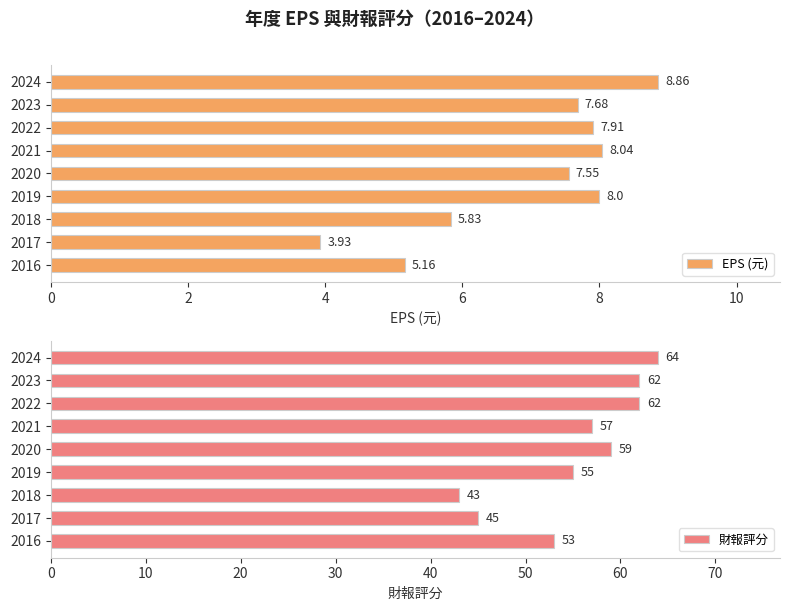

What is the difference between the second highest and minimum values in the EPS (元) series?

4.1